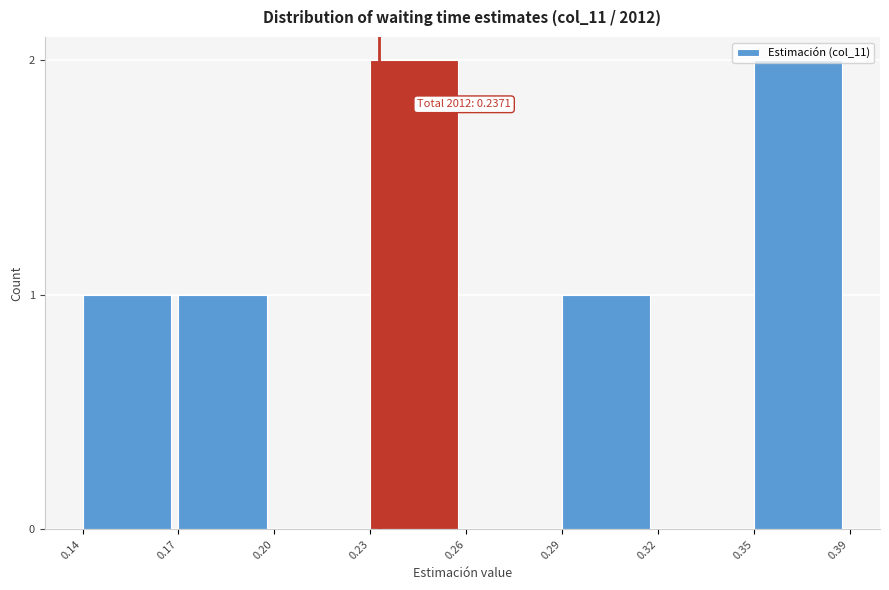

Is it true that the value at 0.26 is 0?

True